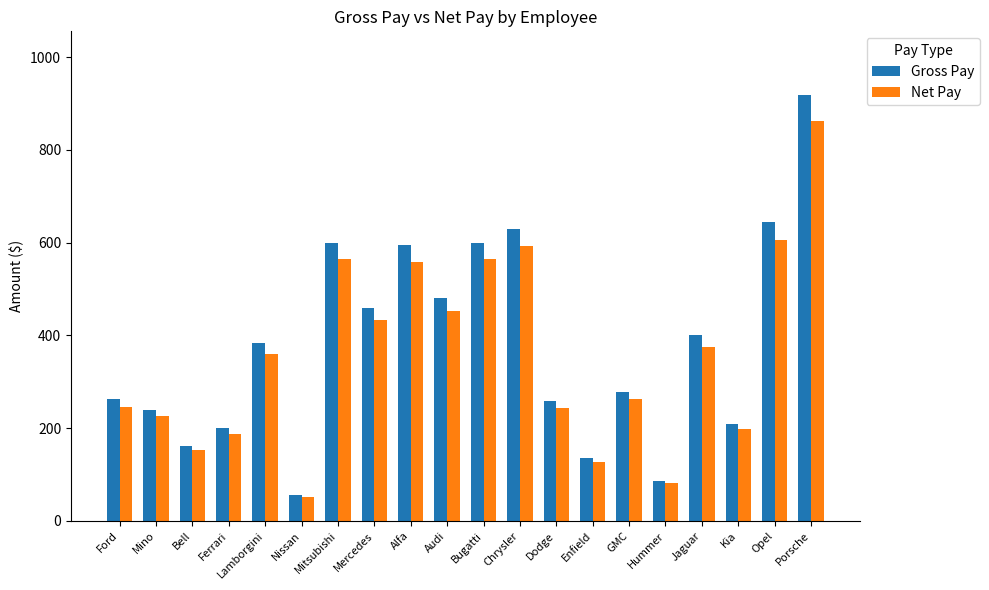

Reading right to left, what are all the values shown in this chart?

Gross Pay: 918.0	645.0	210.0	400.0	86.0	279.0	135.0	258.0	630.0	600.0	481.0	594.0	460.0	600.0	55.0	384.0	200.0	162.5	240.0	262.5
Net Pay: 862.9	606.3	197.4	376.0	80.8	262.3	126.9	242.5	592.2	564.0	452.1	558.4	432.4	564.0	51.7	361.0	188.0	152.8	225.6	246.8